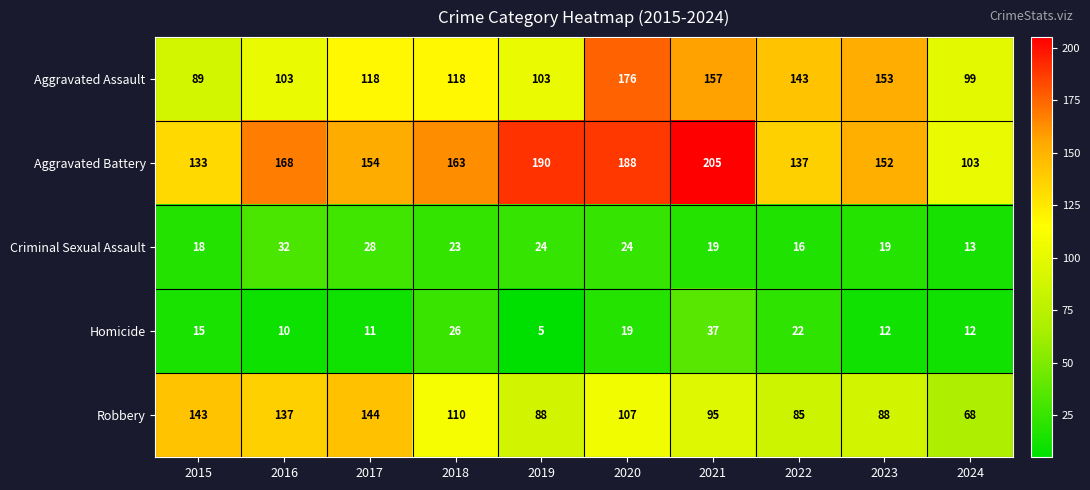

At which category is the sum across all series the highest?

2020